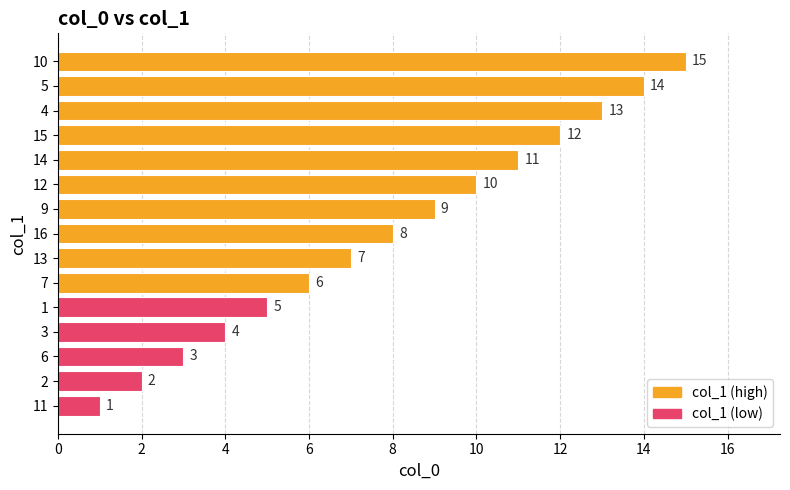

How many series are shown in this chart?

1